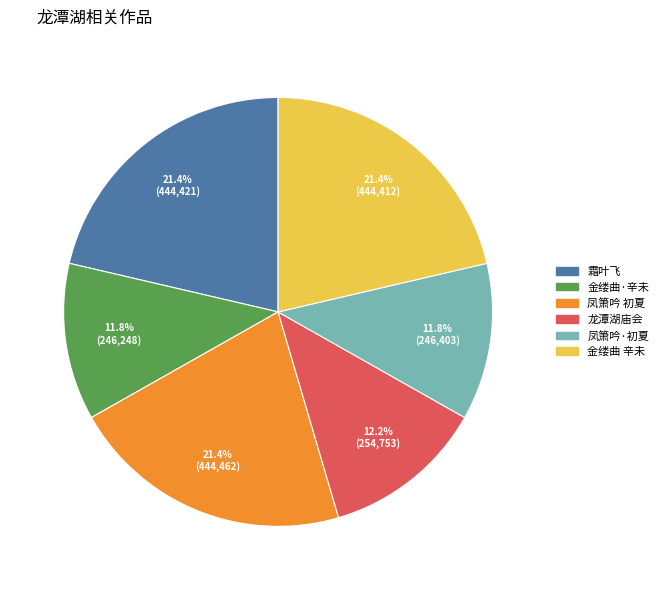

Does any single category account for the majority?

No